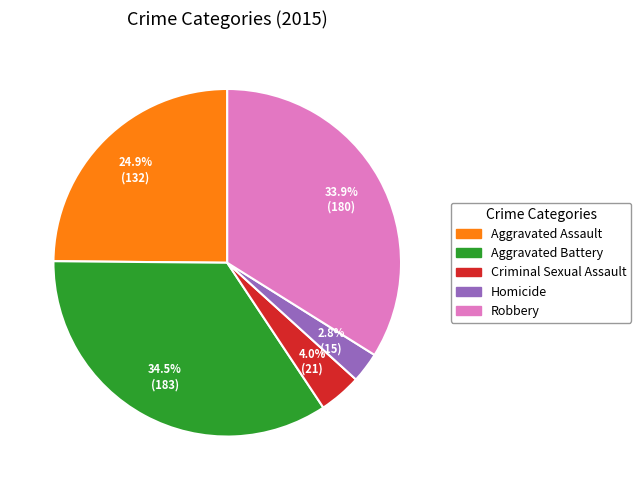

To the nearest percent, what percentage of the pie is Robbery?

34%